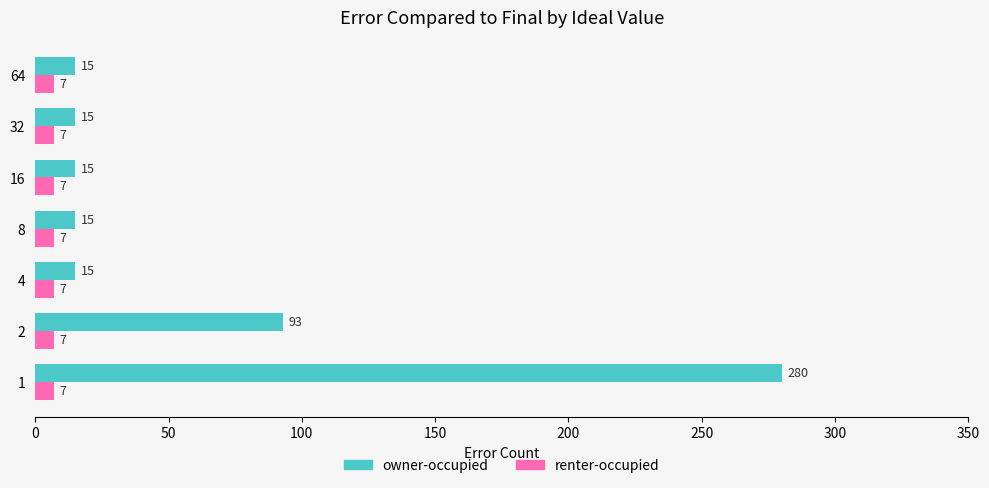

Which series has the widest spread of values?

owner-occupied